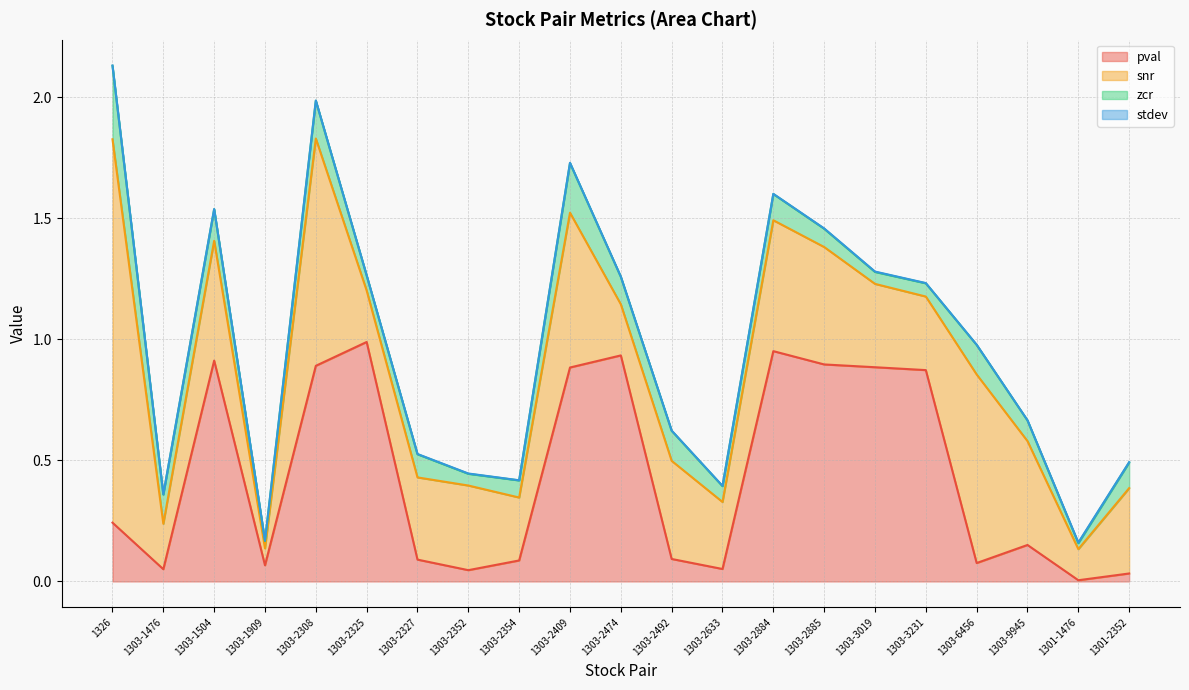

What is the sum of all pval values?

9.2